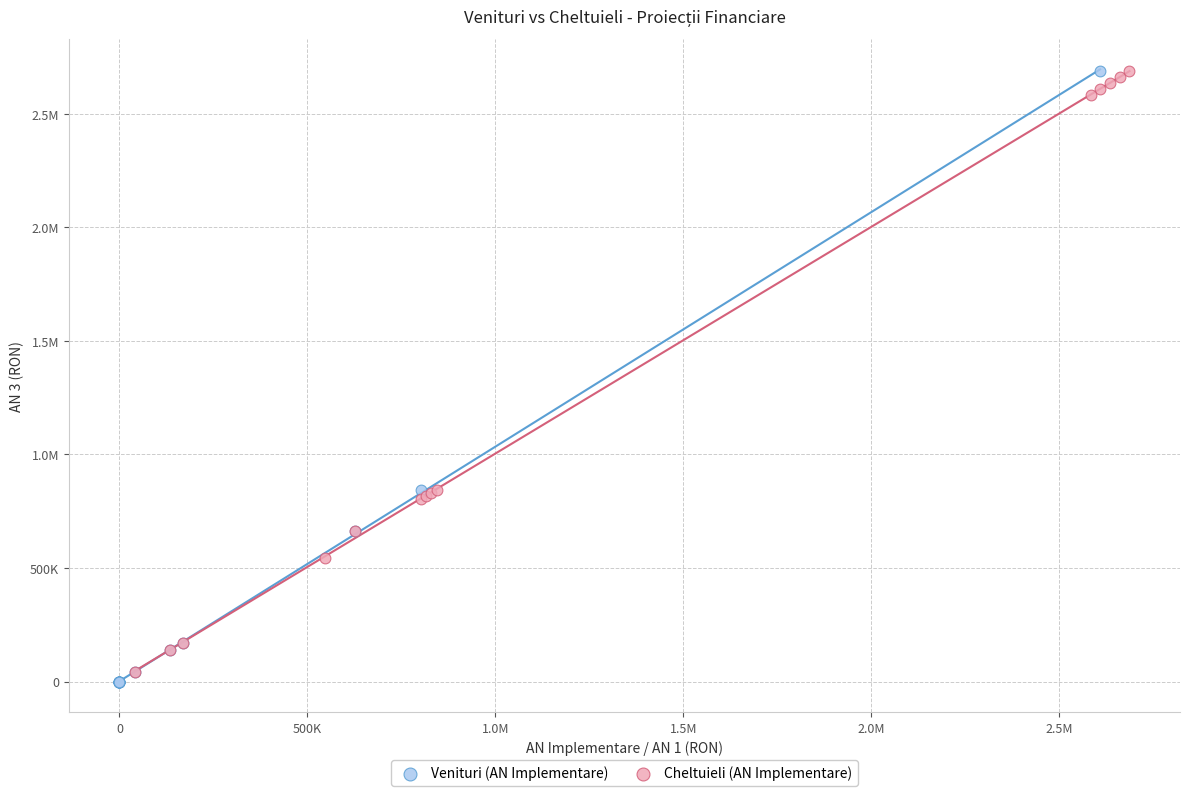

What are all the series names shown in the legend?

Venituri (AN Implementare), Cheltuieli (AN Implementare)